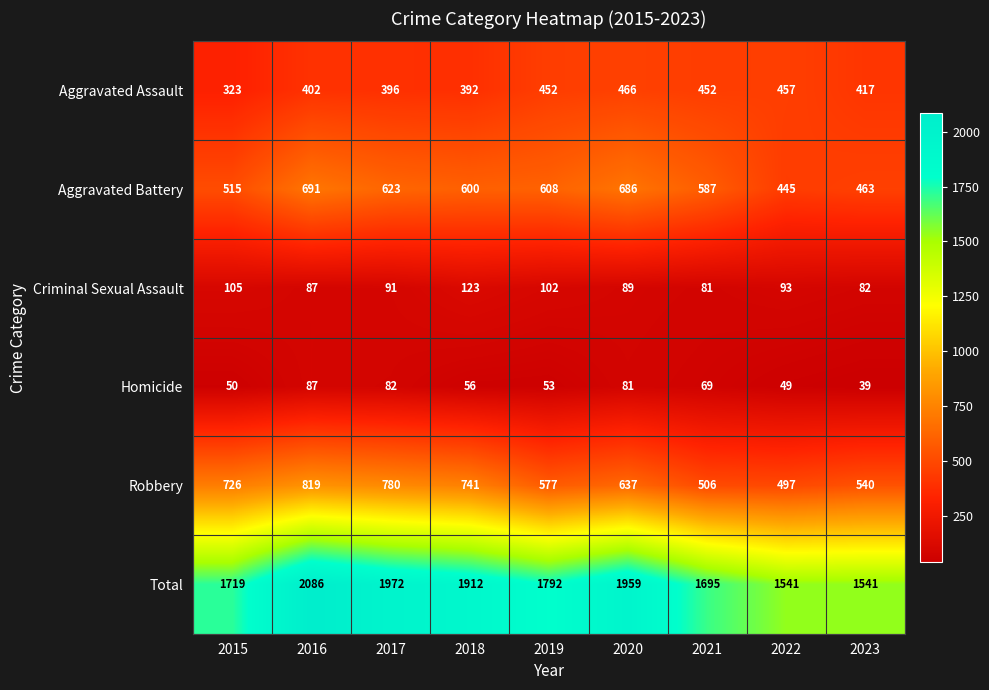

At which label is Homicide closest to 63?

2021